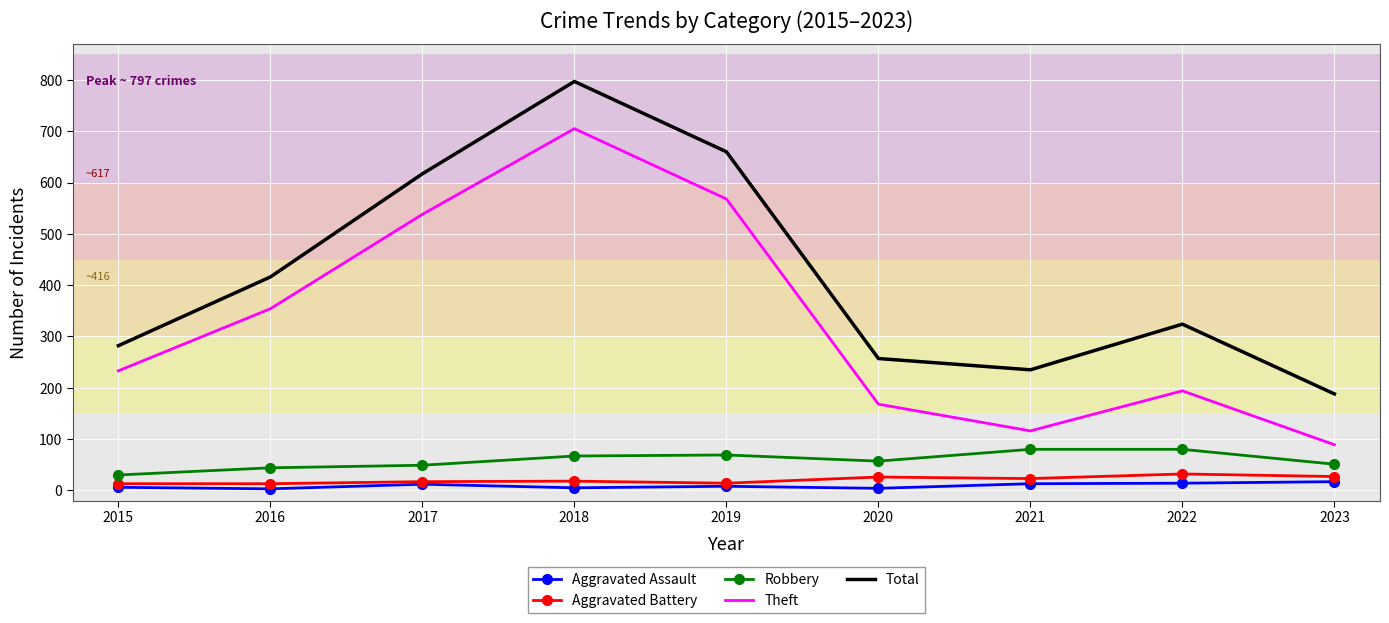

What is the average value of the Robbery series?

59